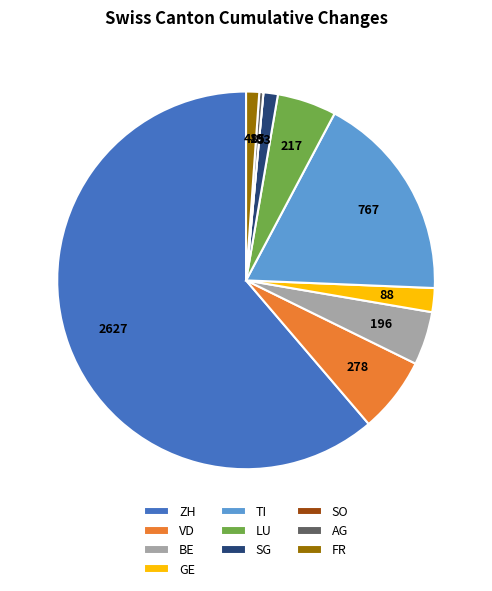

The AG slice represents 8% of the pie. True or false?

False